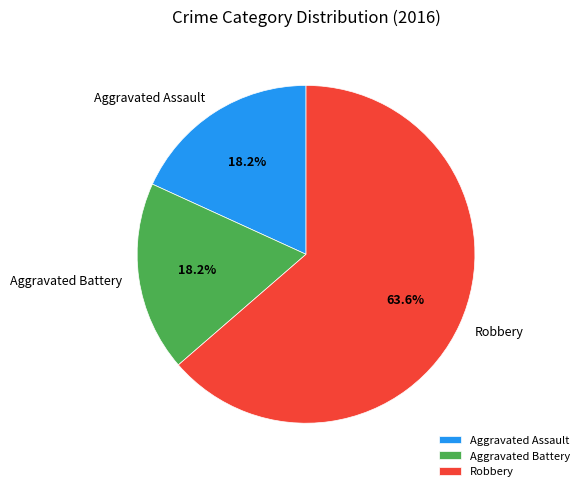

Count the number of slices in the pie.

3